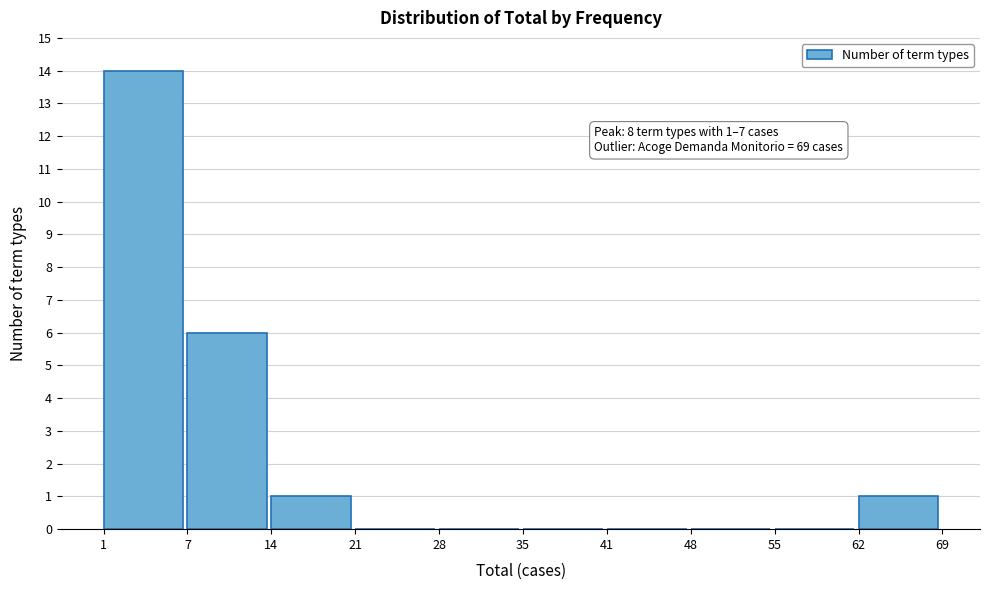

Reading left to right, list all the values displayed in this chart.

1=14	7=6	14=1	21=0	28=0	35=0	41=0	48=0	55=0	62=1